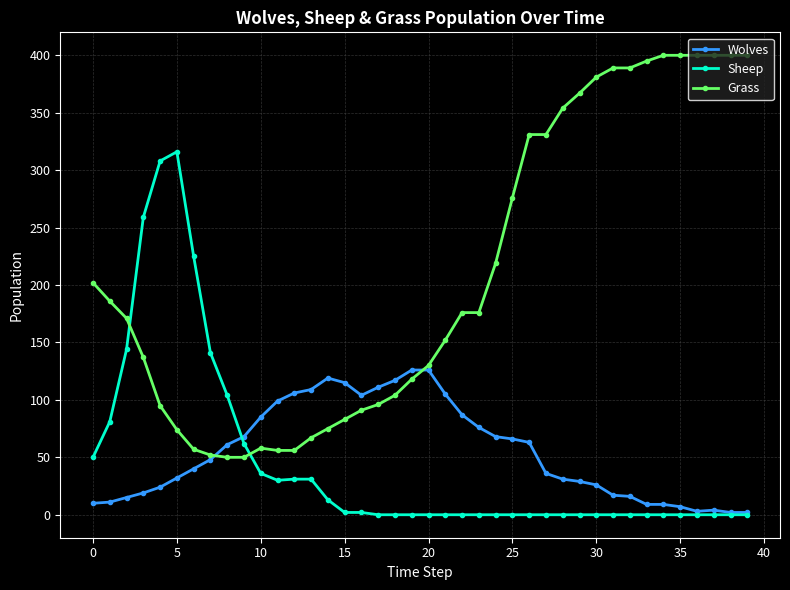

What is the greatest value displayed?

400